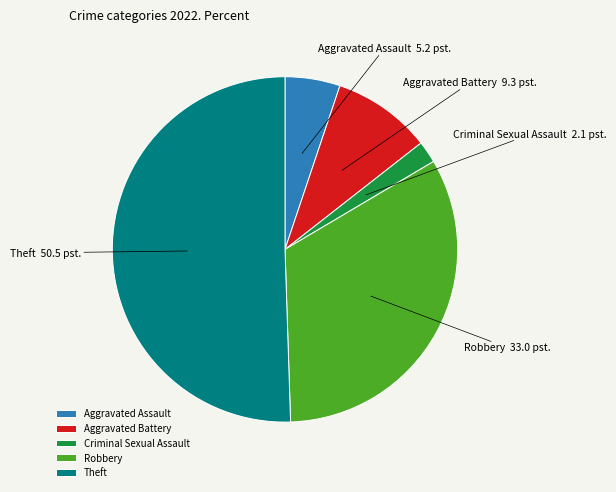

Count the number of slices in the pie.

5